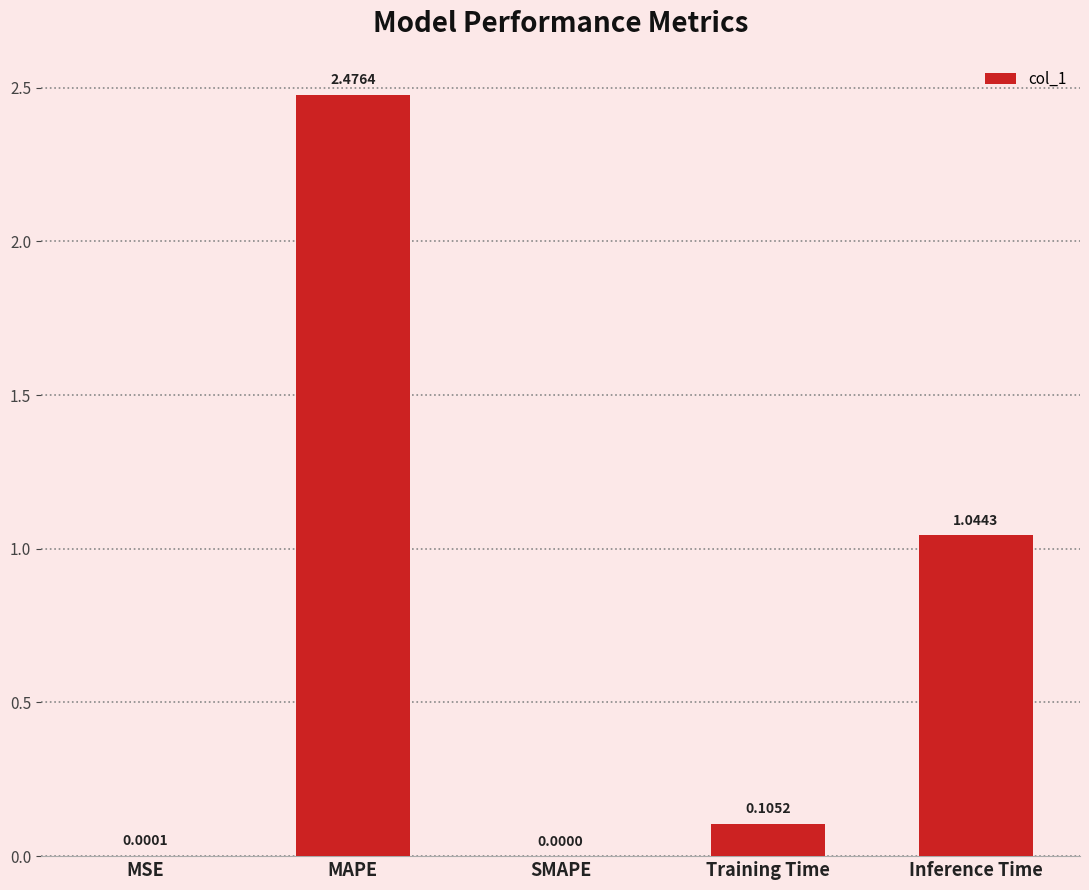

How many values are above zero?

4